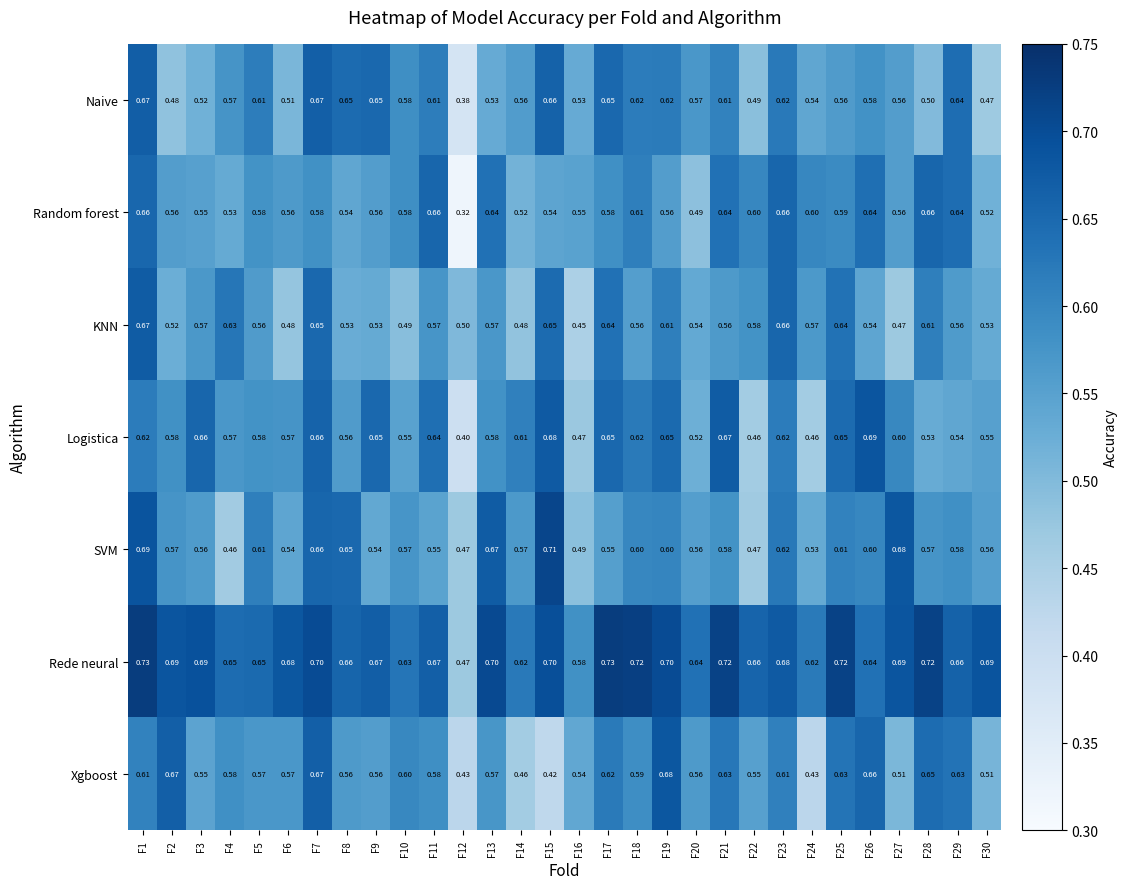

Which series has the largest total across all categories?

Rede neural